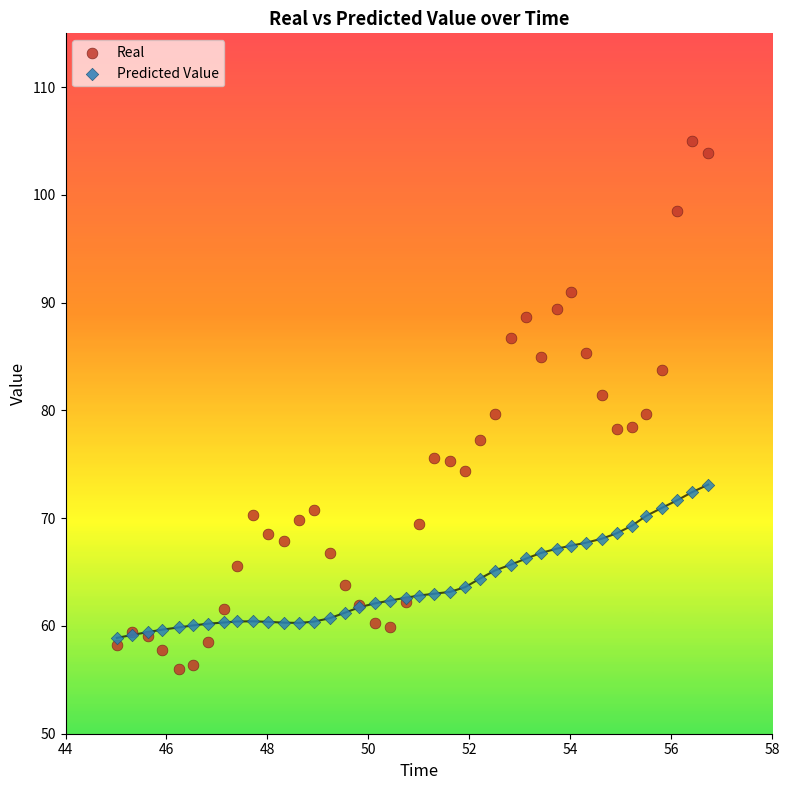

What are all the series names shown in the legend?

Real, Predicted Value